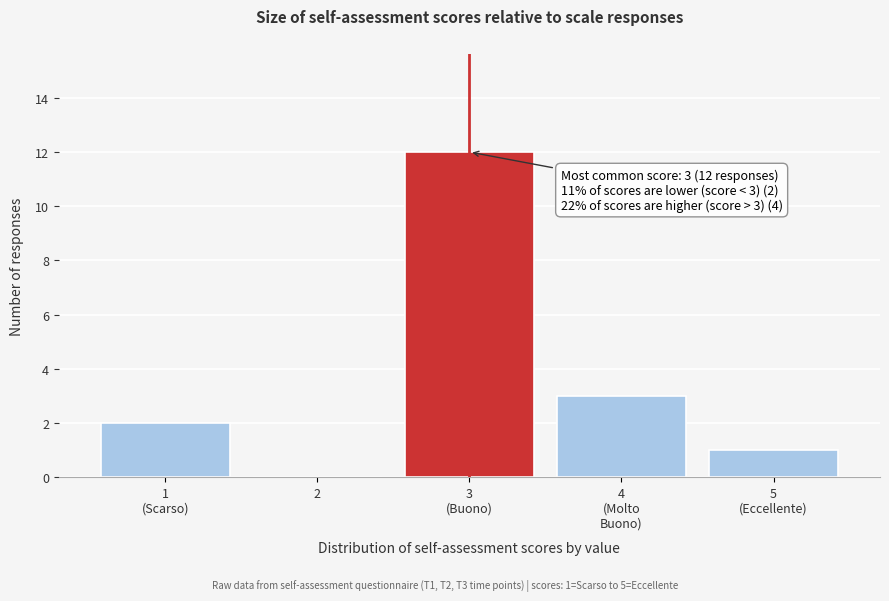

What is the greatest value displayed?

12